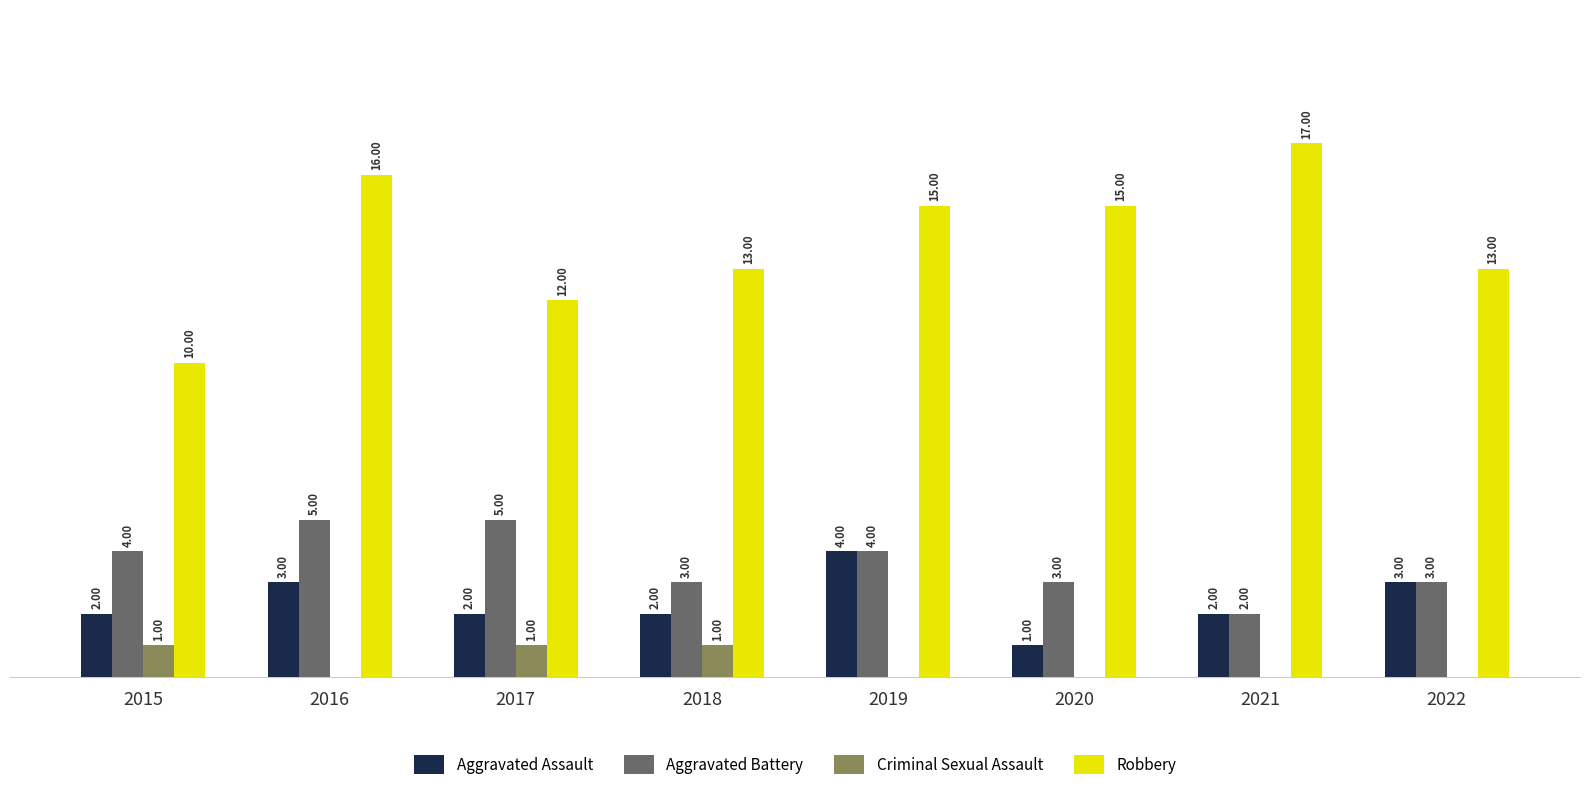

Which series has the largest total across all categories?

Robbery